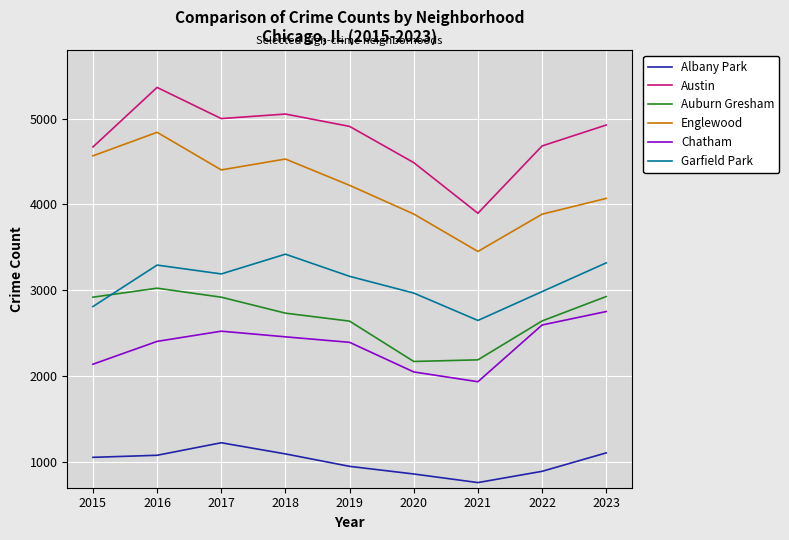

What is the greatest value displayed?

5364